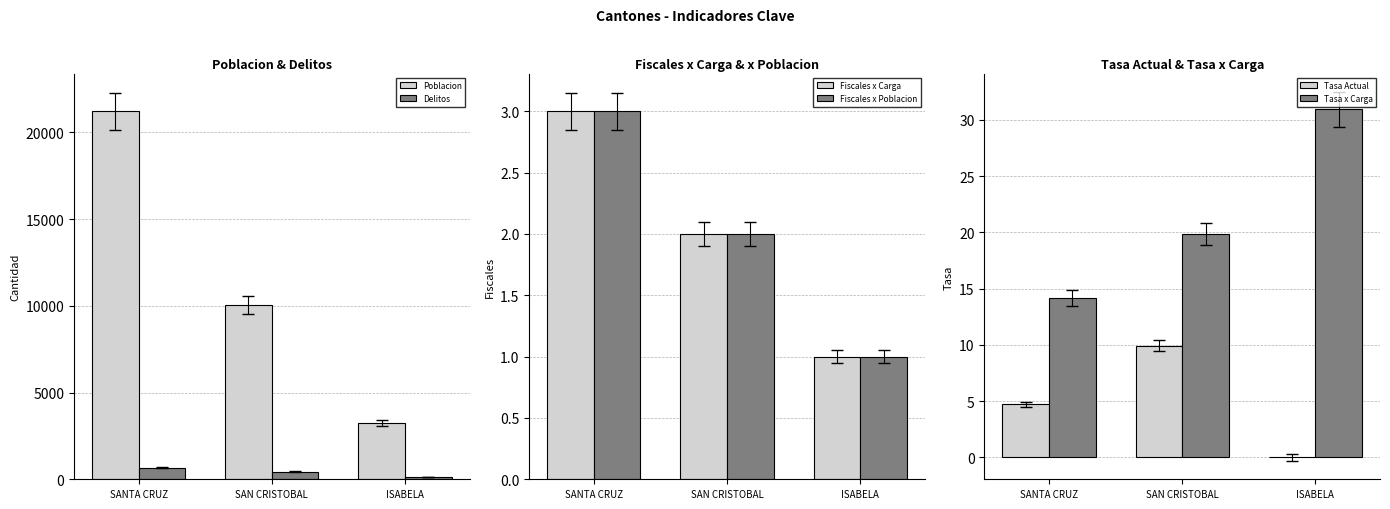

What is the sum of the Poblacion values at ISABELA and SAN CRISTOBAL?

13291